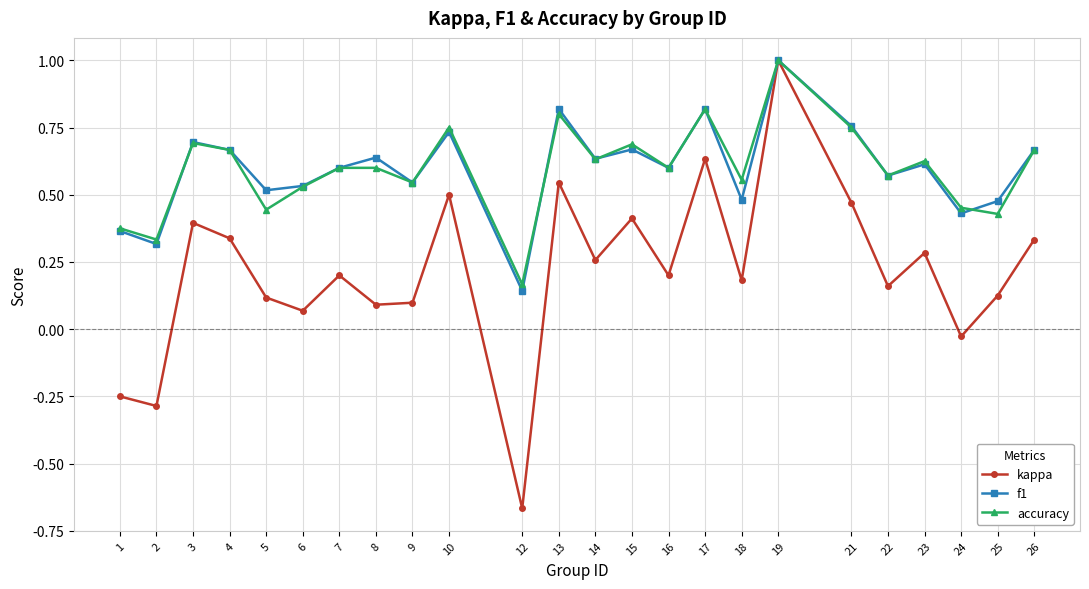

Which category has the highest value in the kappa series?

19